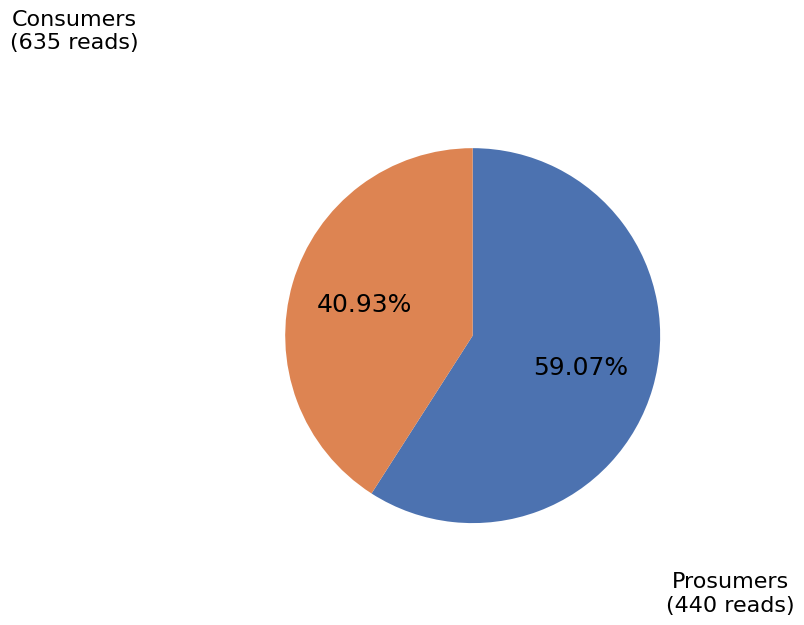

How many segments does this pie chart have?

2